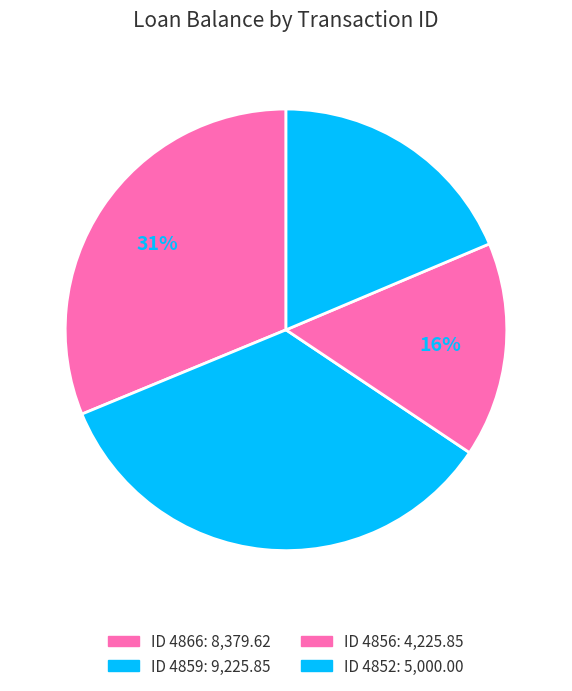

What is the largest slice in the pie chart?

4859